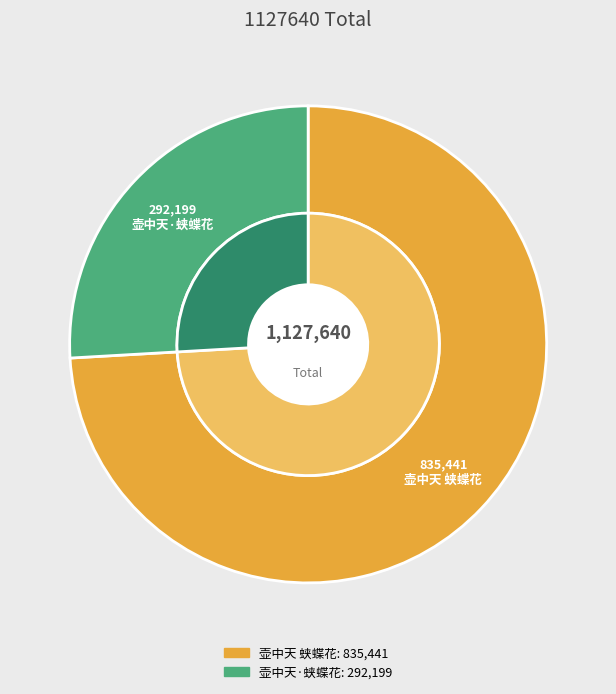

Which category has the biggest portion of the pie?

壶中天 蛱蝶花